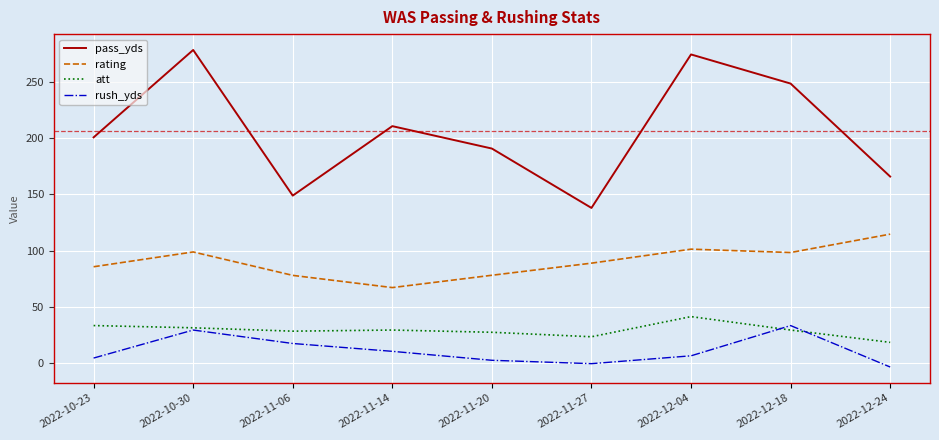

True or false: pass_yds has more than 1 points higher than both neighbors.

True